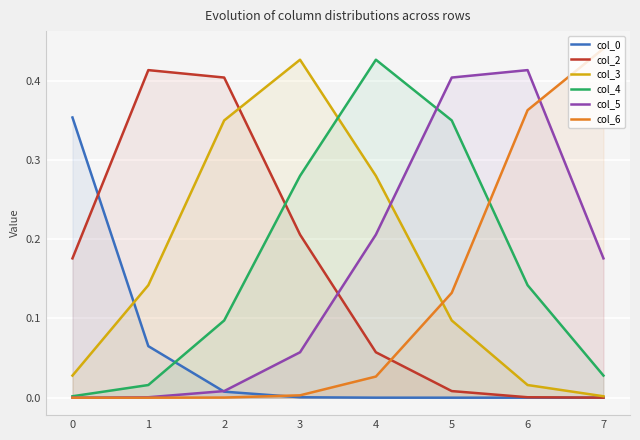

How many times do col_3 and col_4 cross each other?

1